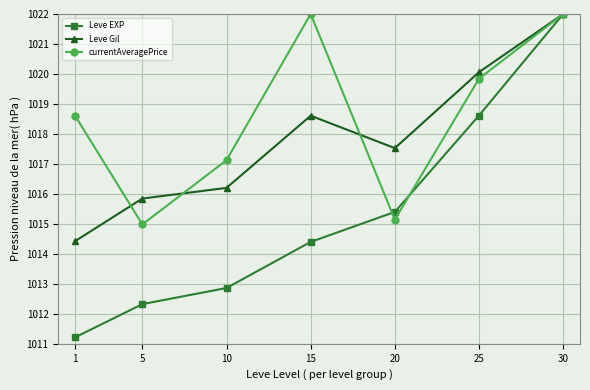

Reading right to left, list all the values displayed in this chart.

Leve EXP: 30=1022.0	25=1018.6	20=1015.4	15=1014.4	10=1012.9	5=1012.3	1=1011.2
Leve Gil: 30=1022.0	25=1020.1	20=1017.5	15=1018.6	10=1016.2	5=1015.8	1=1014.4
currentAveragePrice: 30=1022.0	25=1019.8	20=1015.1	15=1022.0	10=1017.1	5=1015.0	1=1018.6